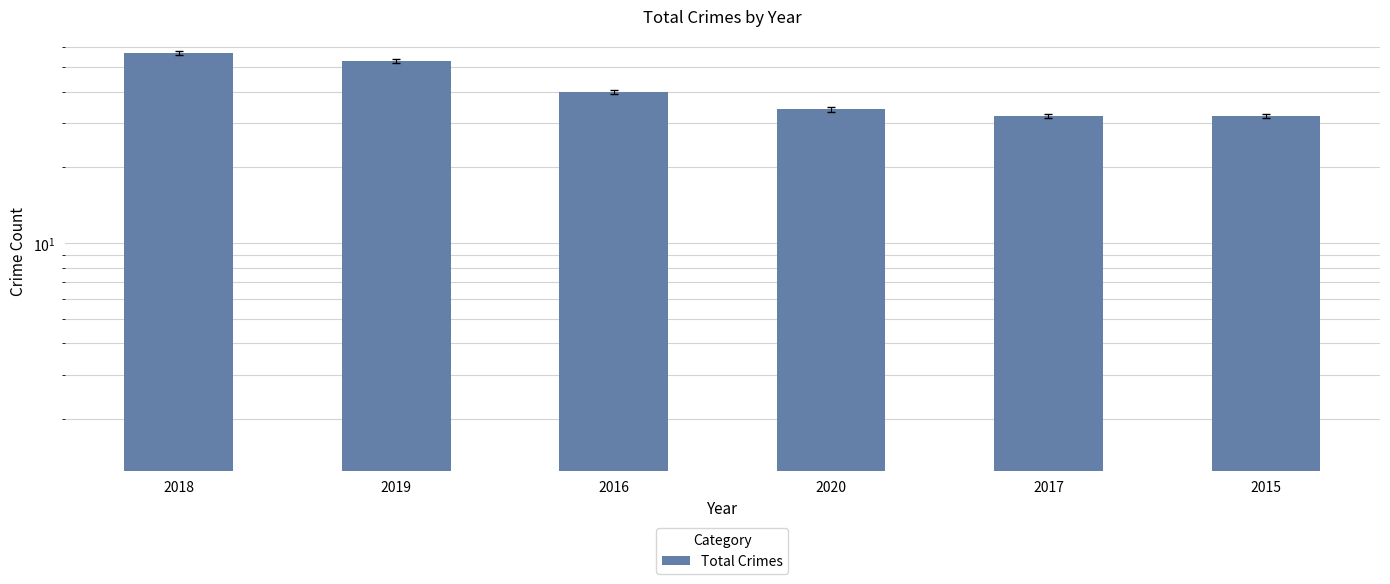

The value at 2017 is 47. True or false?

False